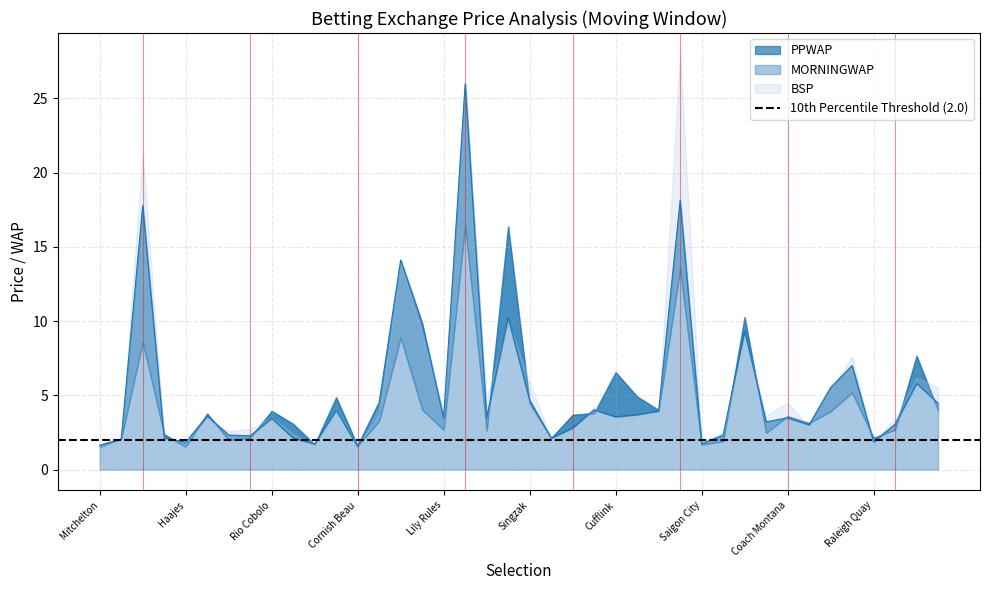

Rank the series at Hopes N Dreams from lowest to highest value.

MORNINGWAP, PPWAP, BSP